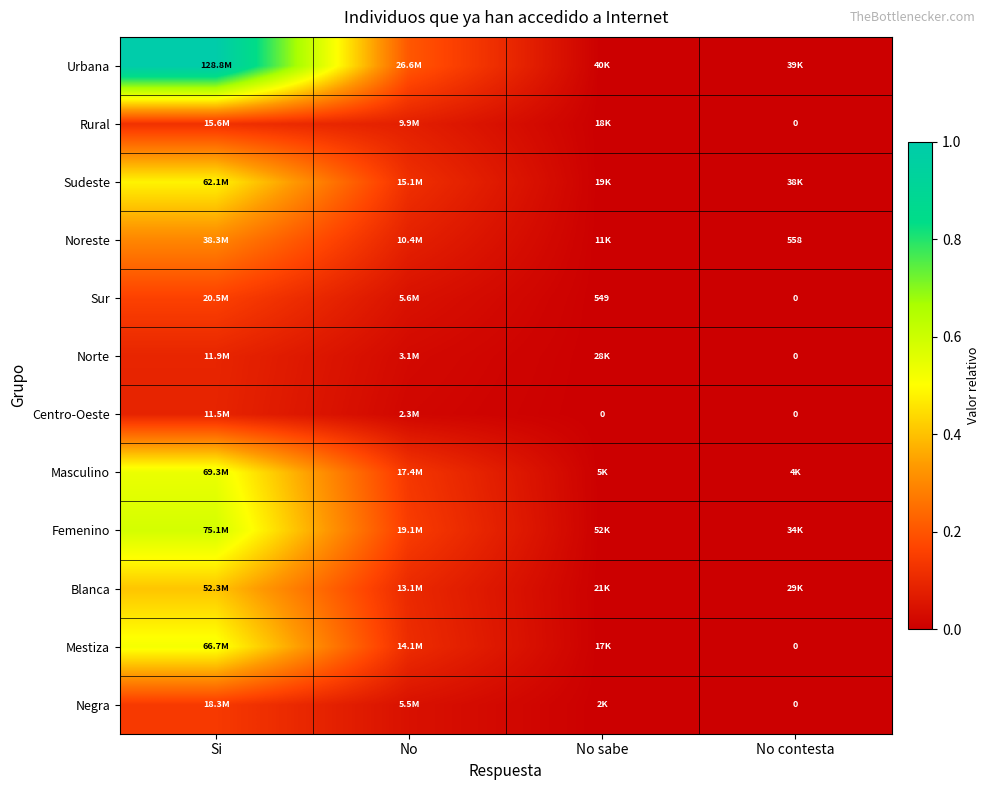

Between No sabe and No, which is larger?

No